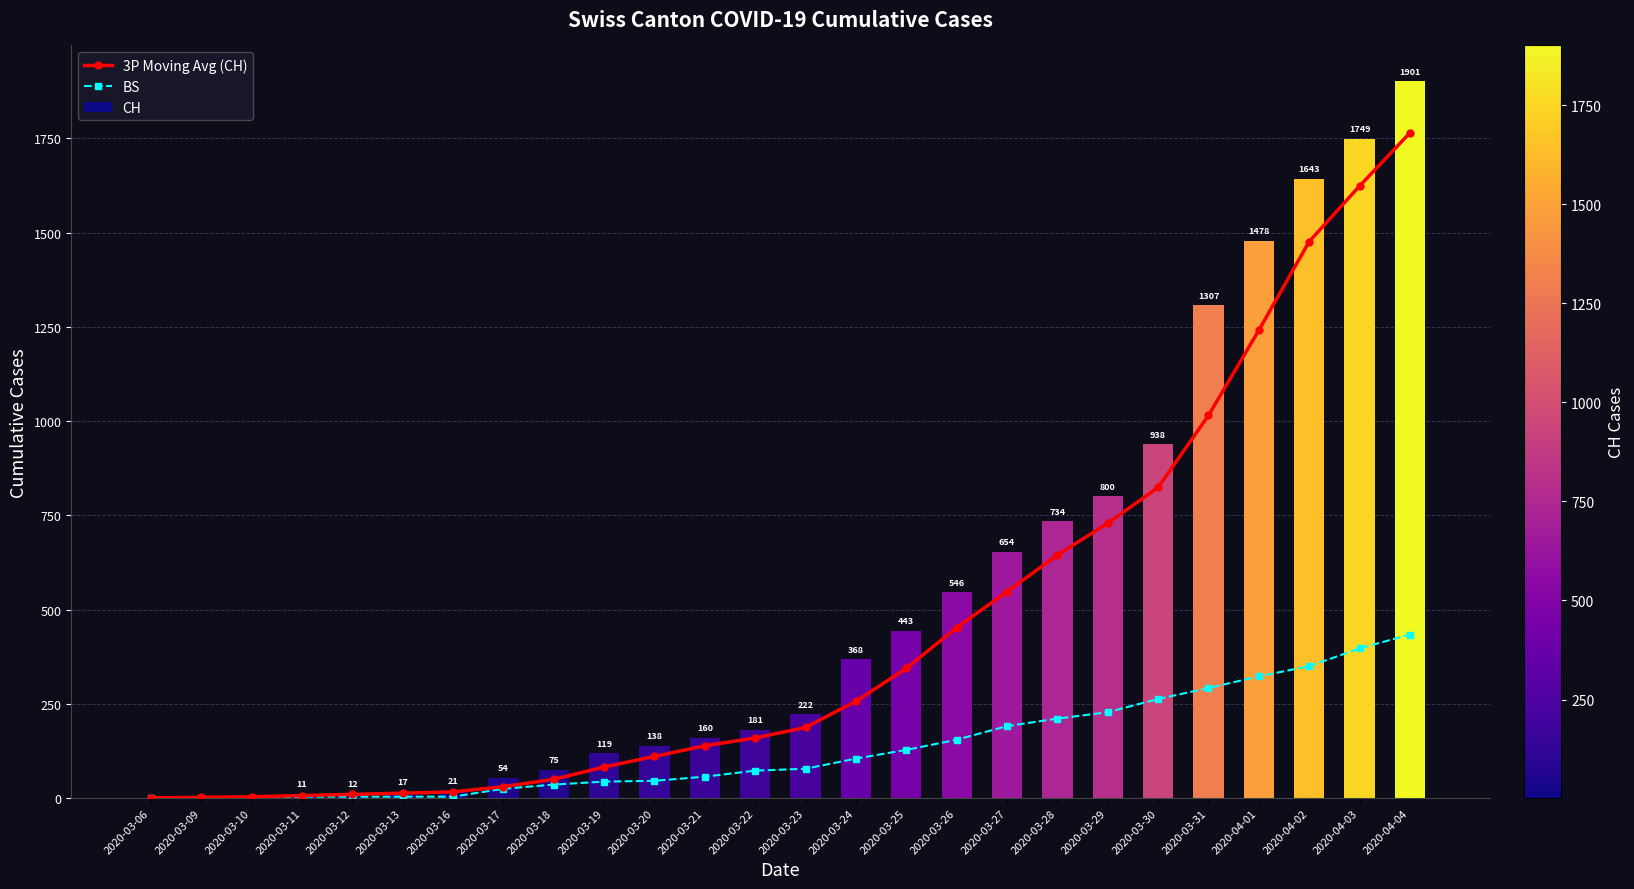

List the series in order of their peak value, highest first.

CH, 3P Moving Avg (CH), BS